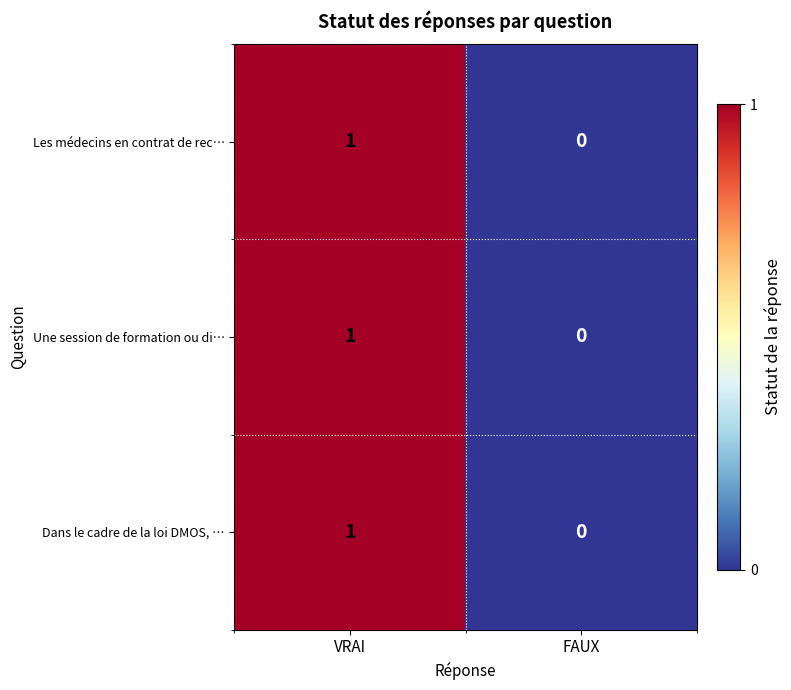

Reading left to right, transcribe all the data shown in this chart.

Les médecins en contrat de rec…: 1	0
Une session de formation ou di…: 1	0
Dans le cadre de la loi DMOS, …: 1	0